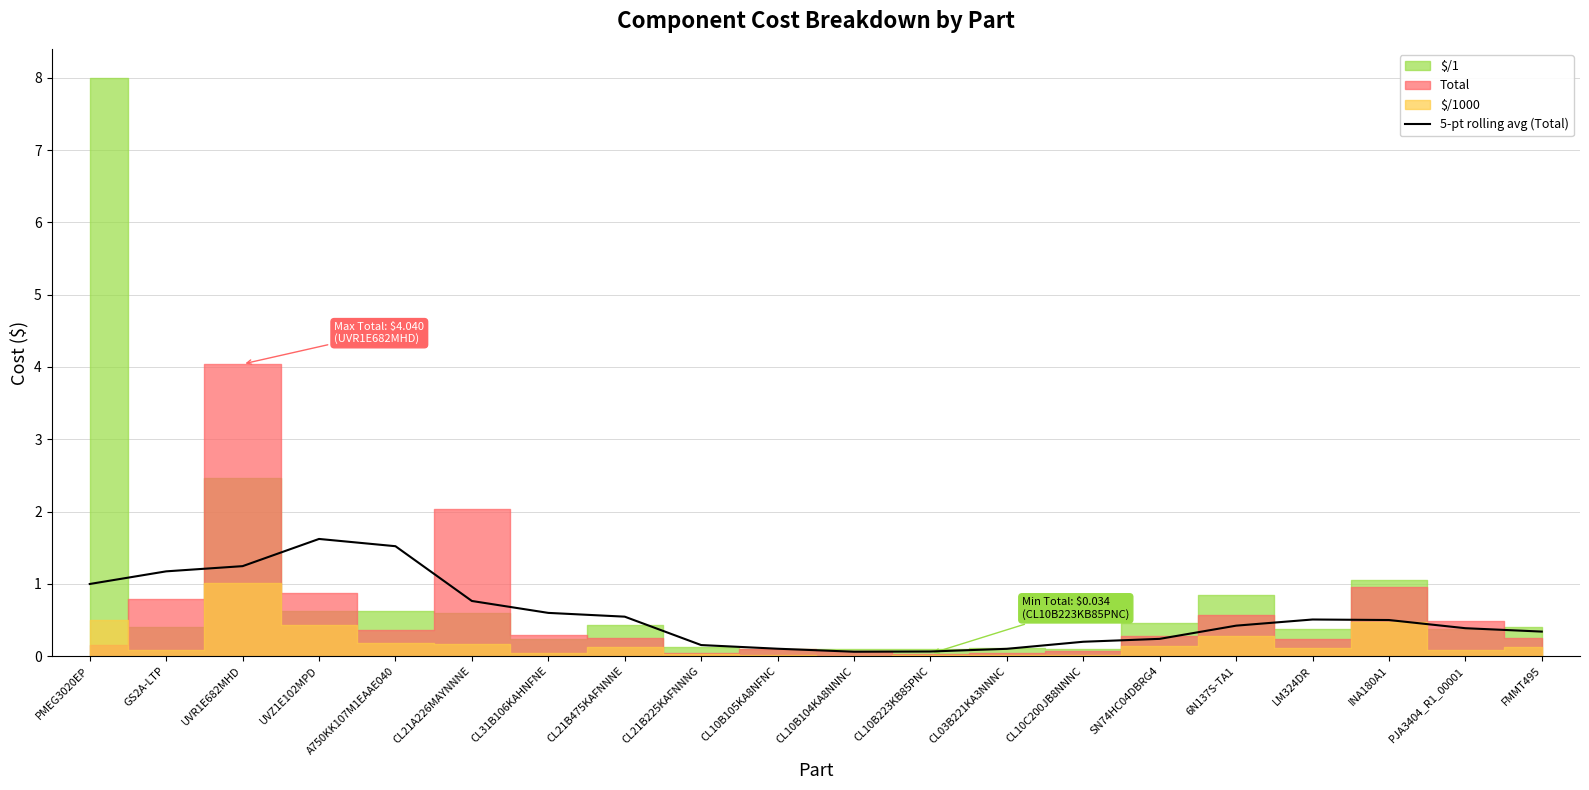

Reading left to right, extract all data points from this chart.

1.0	1.2	1.2	1.6	1.5	0.8	0.6	0.5	0.2	0.1	0.1	0.1	0.1	0.2	0.2	0.4	0.5	0.5	0.4	0.3